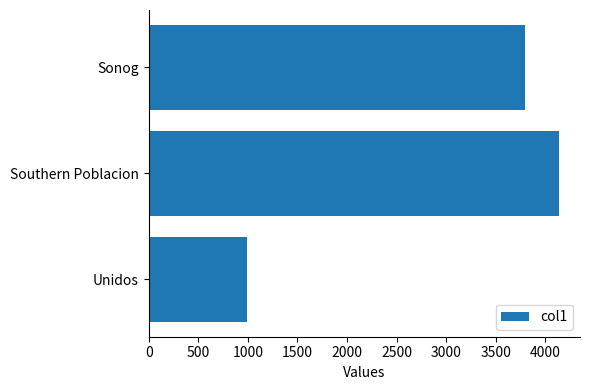

True or false: the data shows 7262 at Southern Poblacion.

False